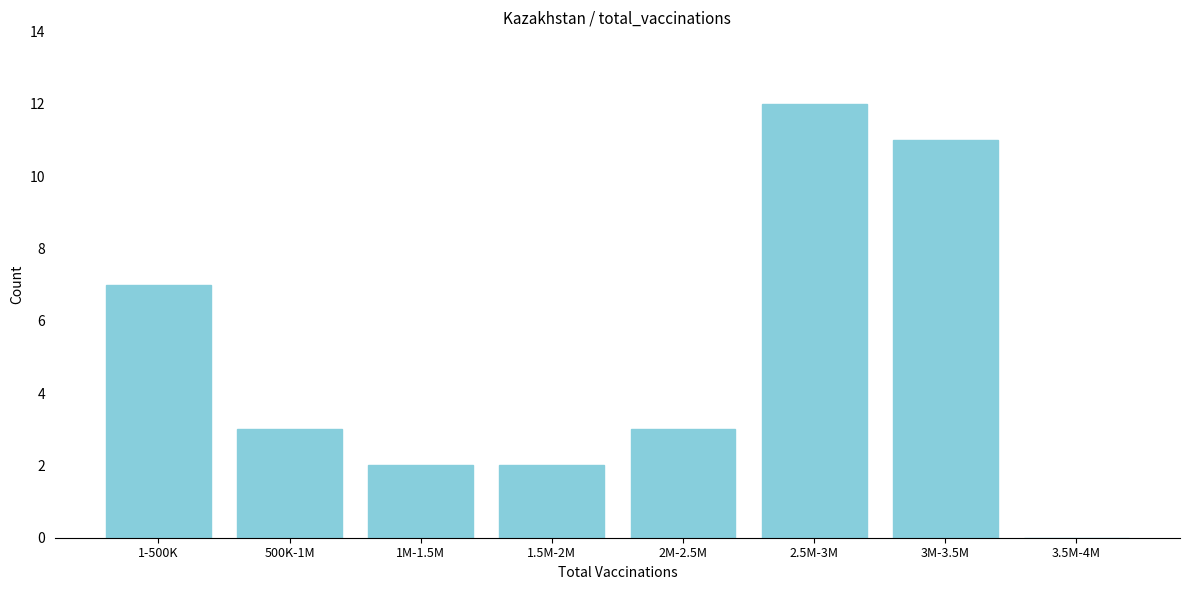

Reading left to right, transcribe all the data shown in this chart.

1-500K=7	500K-1M=3	1M-1.5M=2	1.5M-2M=2	2M-2.5M=3	2.5M-3M=12	3M-3.5M=11	3.5M-4M=0